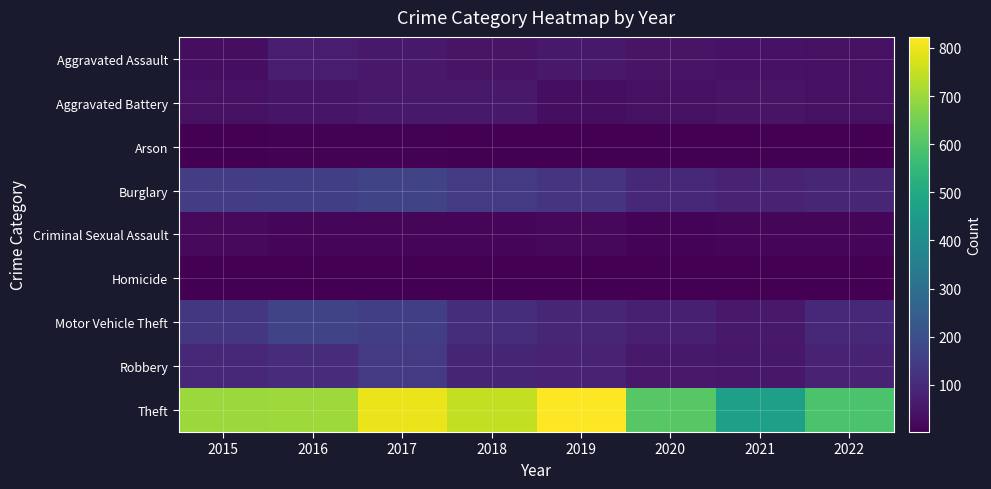

What is the total value across all series at 2015?

1186